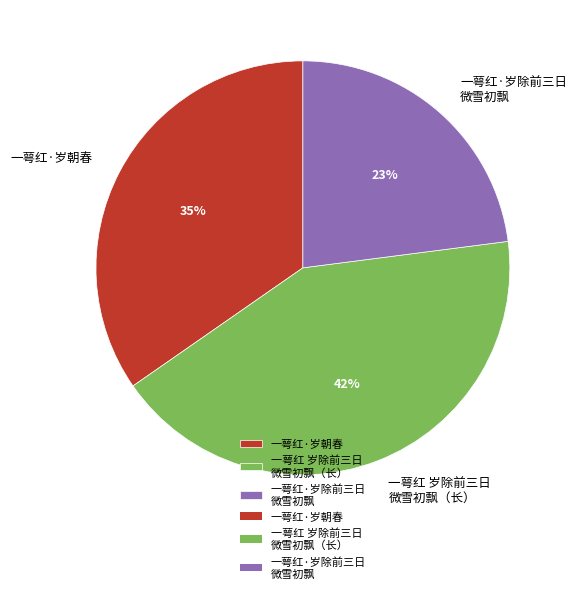

Do 一萼红·岁朝春 and 一萼红 岁除前三日 微雪初飘（长） together represent more than half of the pie?

Yes